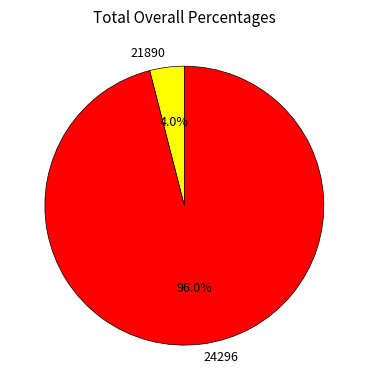

Rank the categories by value from highest to lowest.

24296, 21890